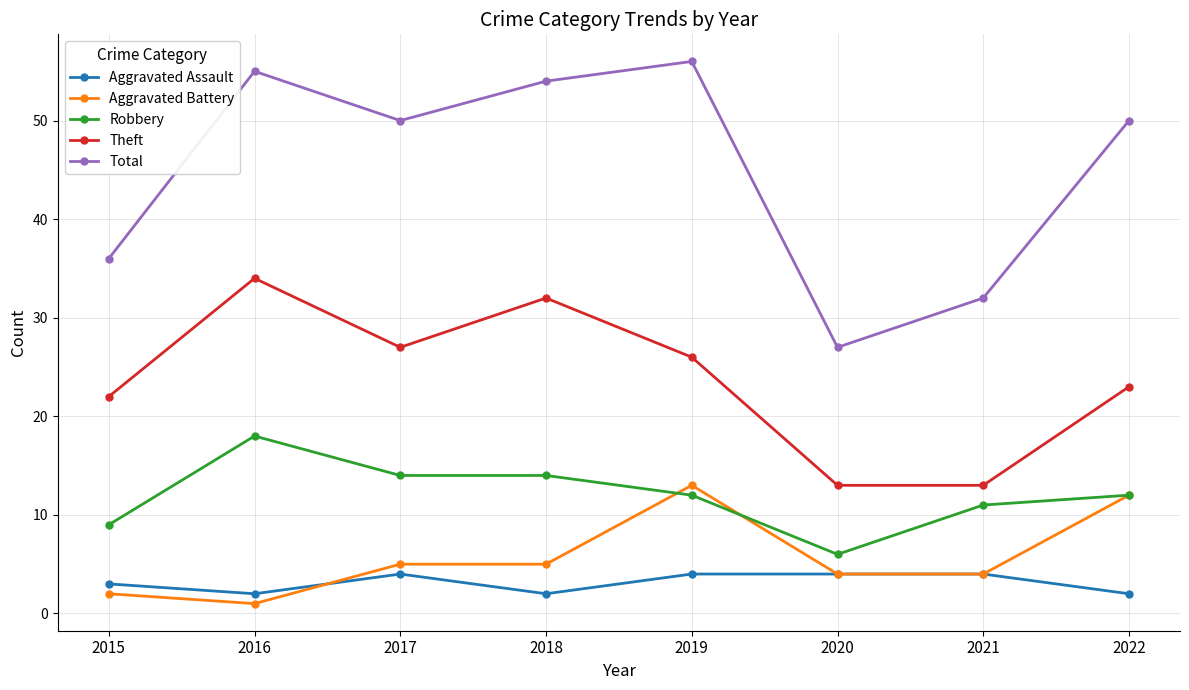

Which series has the largest range (max minus min)?

Total